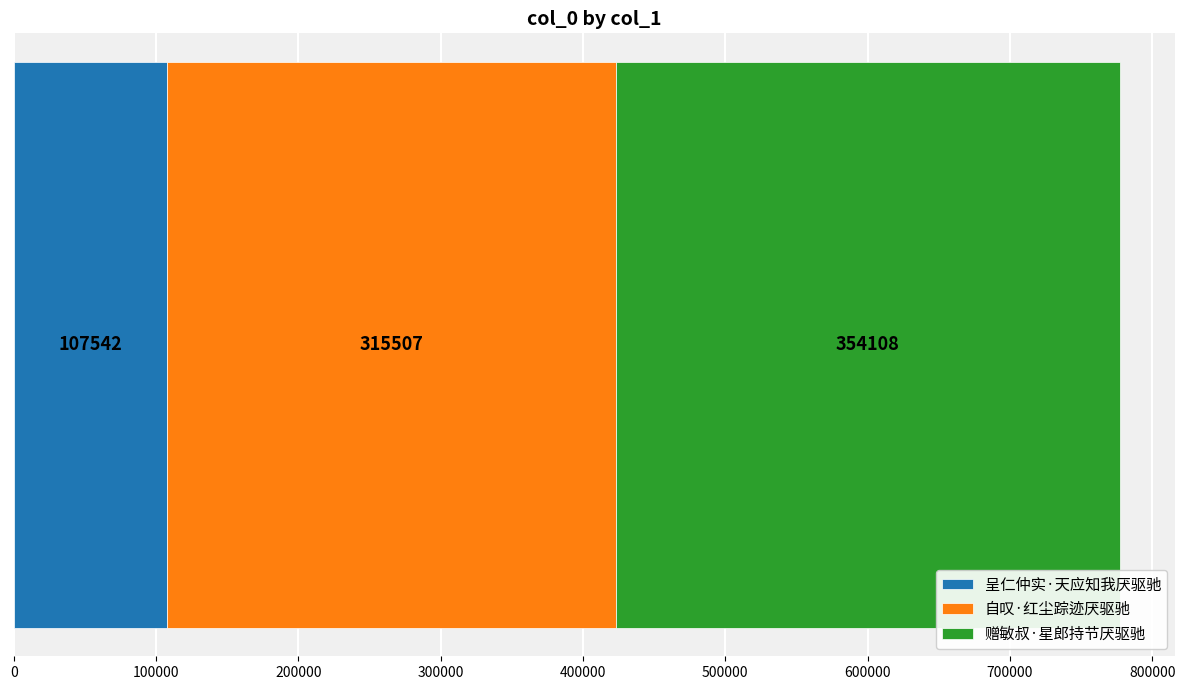

What is the minimum value for 呈仁仲实·天应知我厌驱驰?

107542